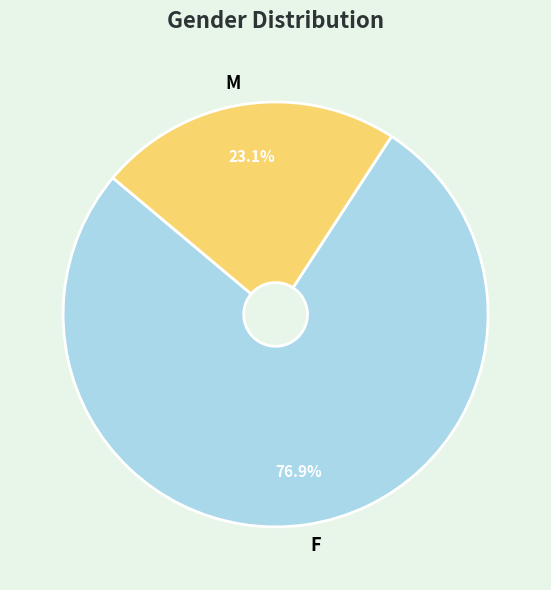

What percentage is the M slice, to the nearest percent?

23%